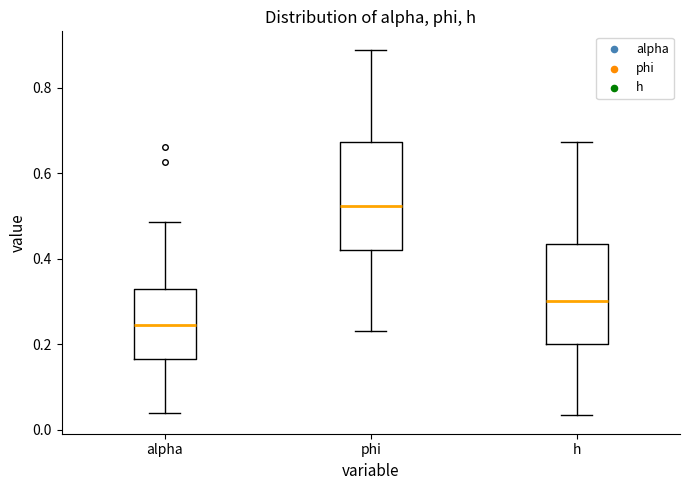

Where is the upper edge of the box for alpha on the y-axis? The values are not printed on the chart, so give them approximately, as read against the axis.

0.32